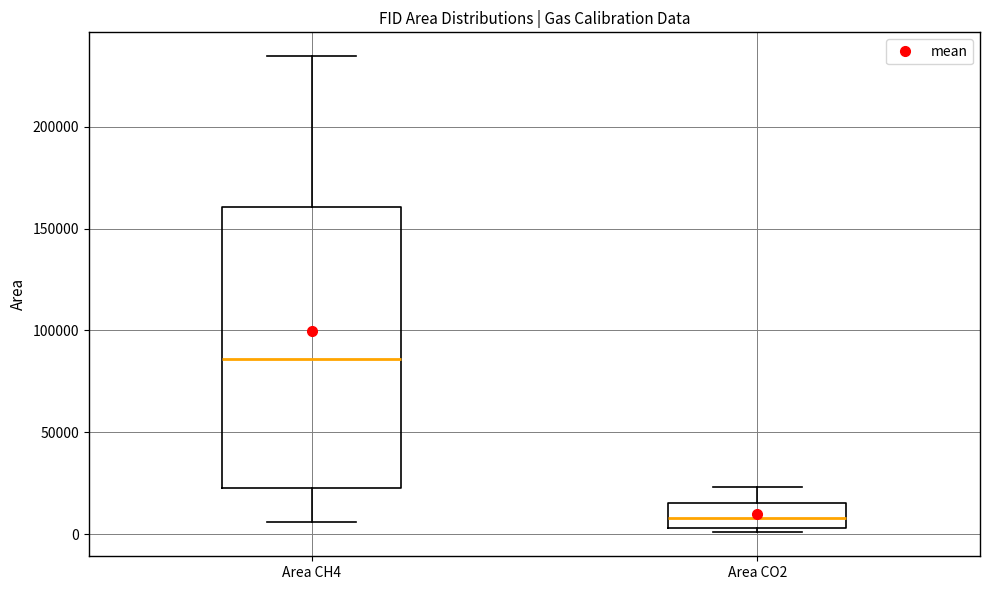

Reading left to right, read every box against the y-axis: the position of its median line, the range the box covers, and the ends of its whiskers. The values are not printed on the chart, so give them approximately, as read against the axis.

Area CH4: median 85000, box 25000 to 160000, whiskers 5000 to 235000
Area CO2: median 10000, box 5000 to 15000, whiskers 0 to 25000